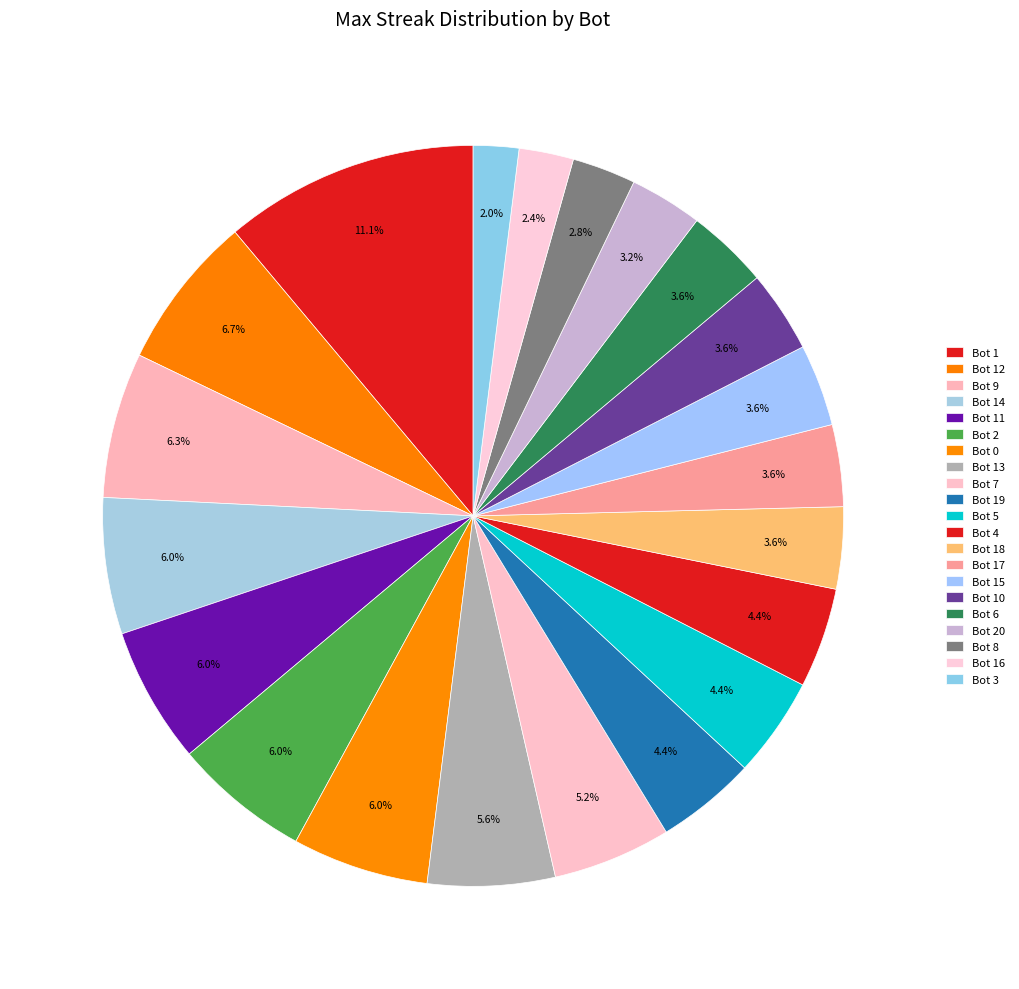

Which category has the smallest portion of the pie?

Bot 3